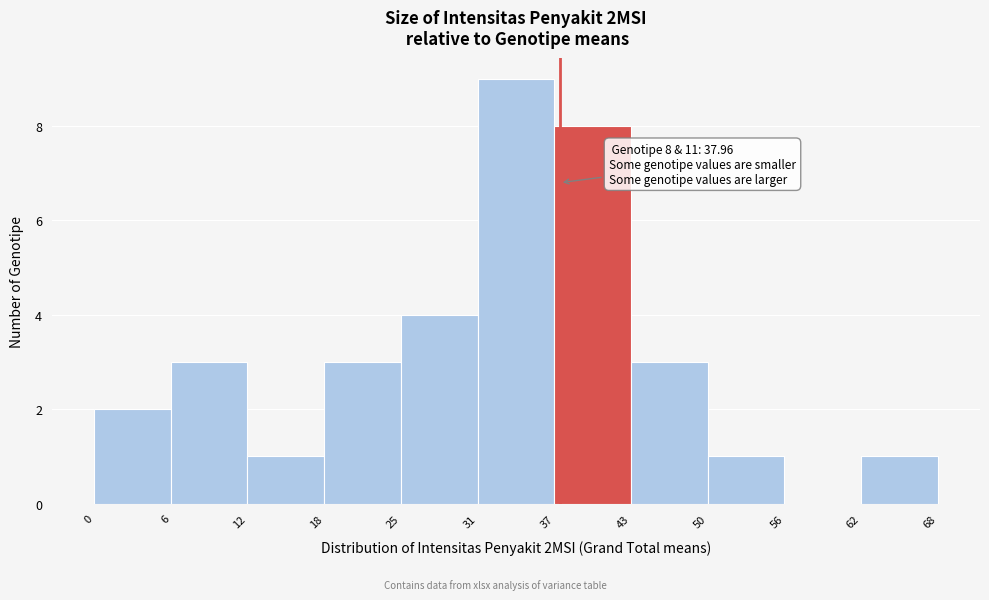

Over which range of the x-axis is the bar tallest?

31 to 37